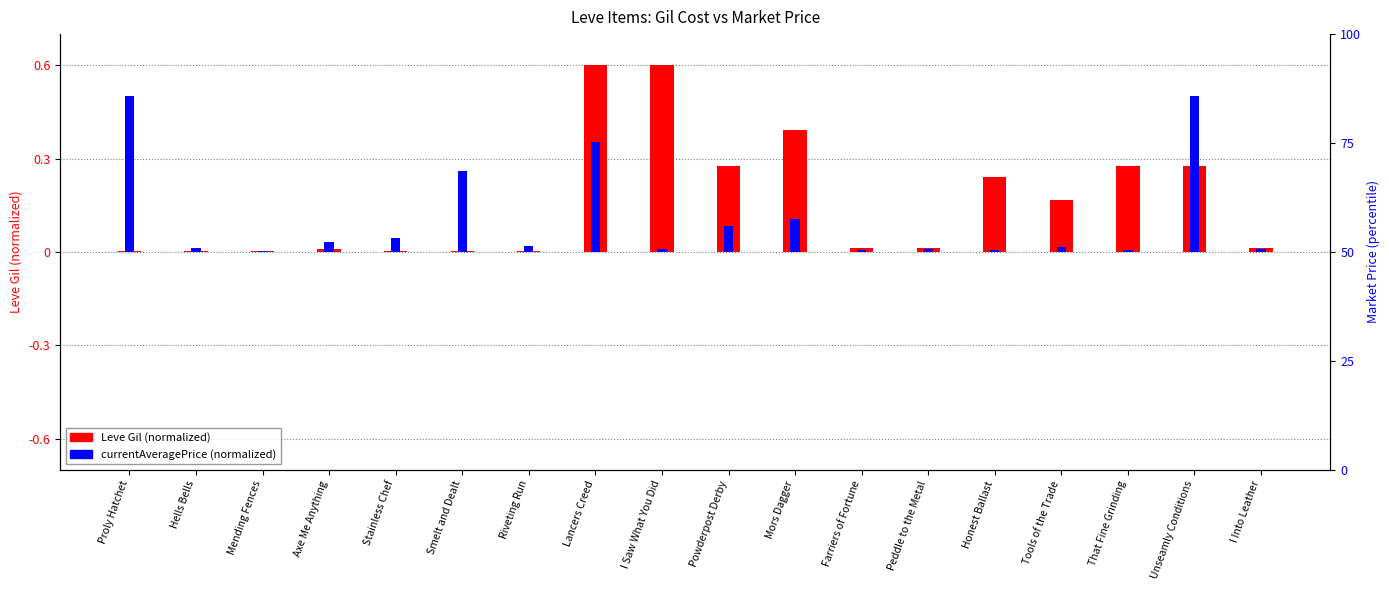

What is the greatest value displayed?

0.6